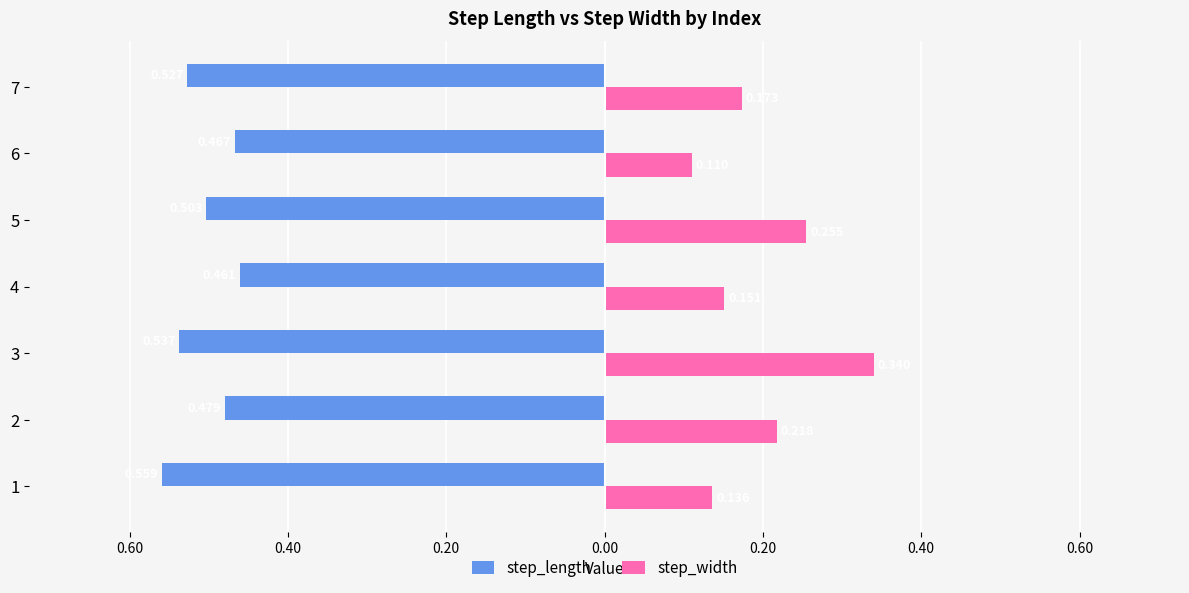

What are all the series names shown in the legend?

step_length, step_width